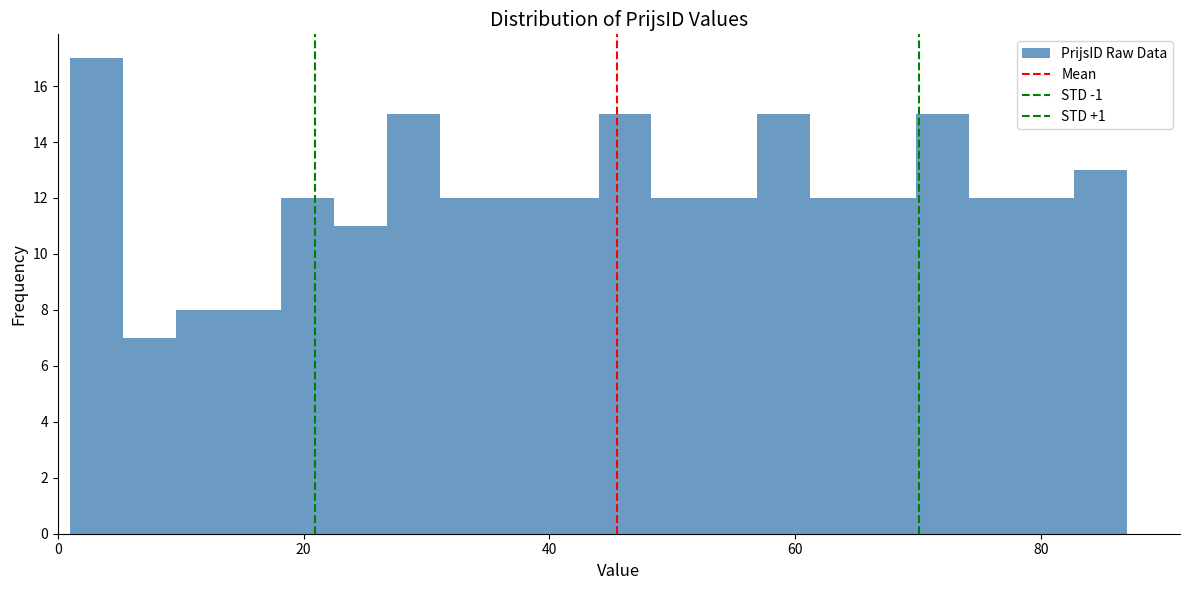

Read against the x-axis, roughly where is the centre of the tallest bar?

4